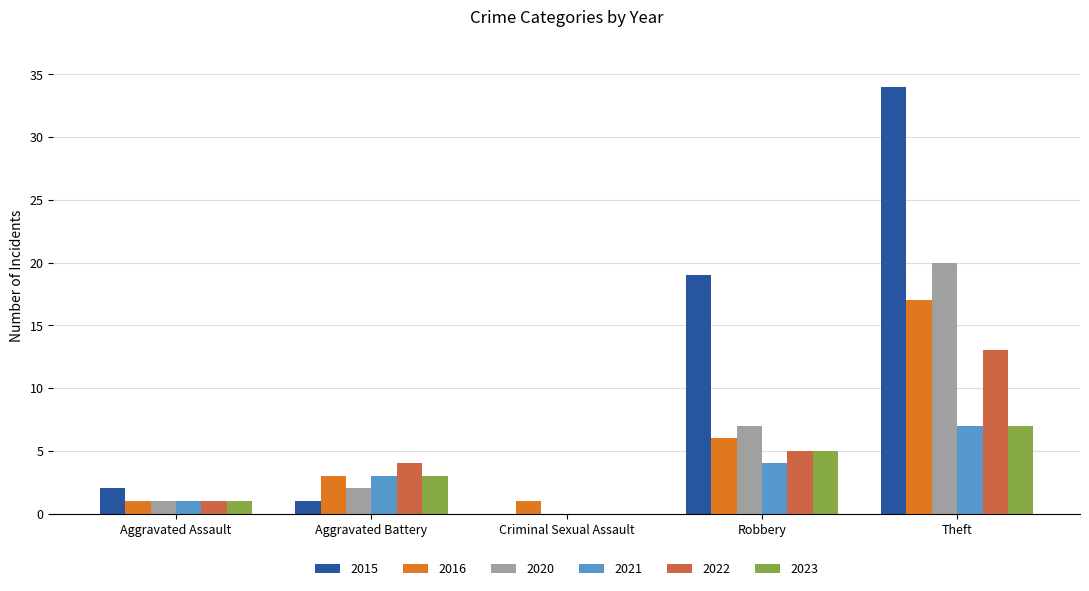

At which label is 2015 closest to 17?

Robbery